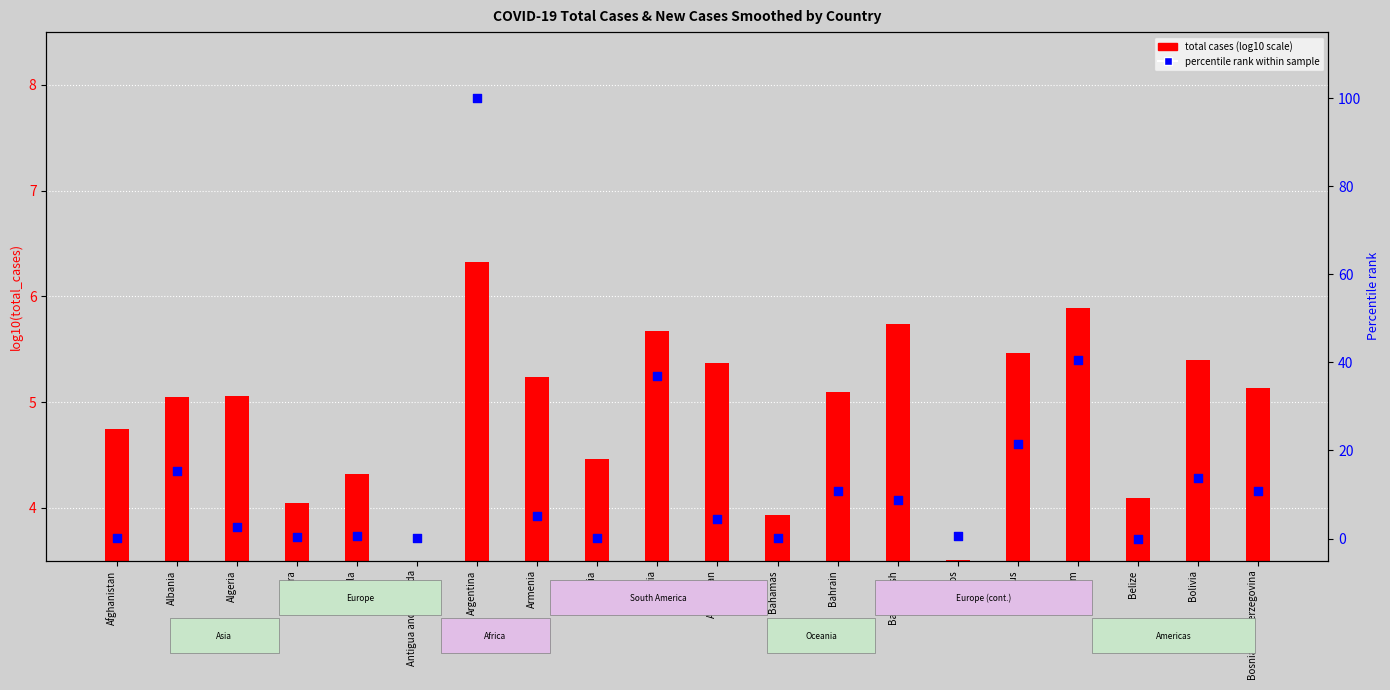

At which category is the sum across all series the highest?

Argentina